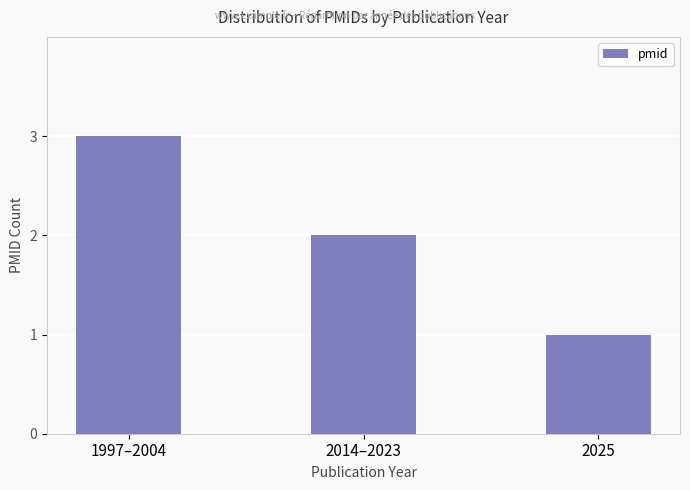

List the labels in order of value, smallest first.

2025, 2014–2023, 1997–2004